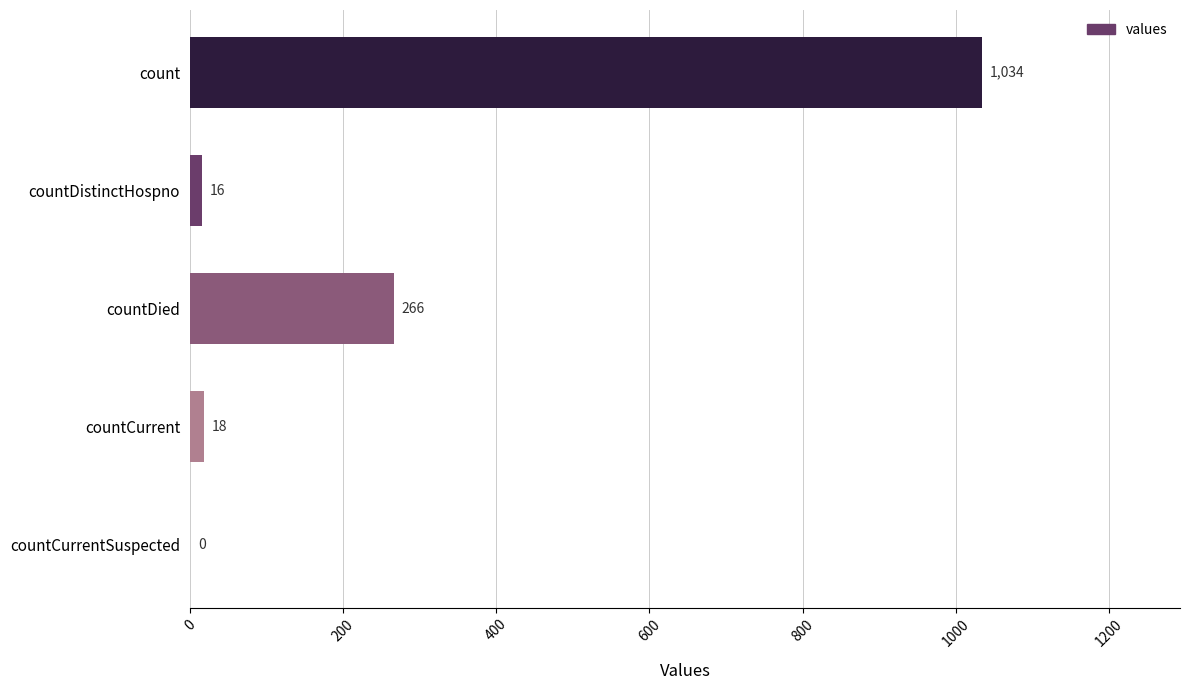

Does the chart contain stacked bars?

No